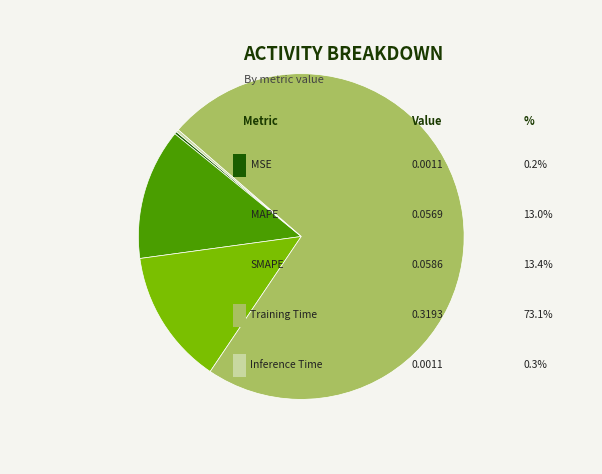

Is there any slice that represents more than half of the pie?

Yes